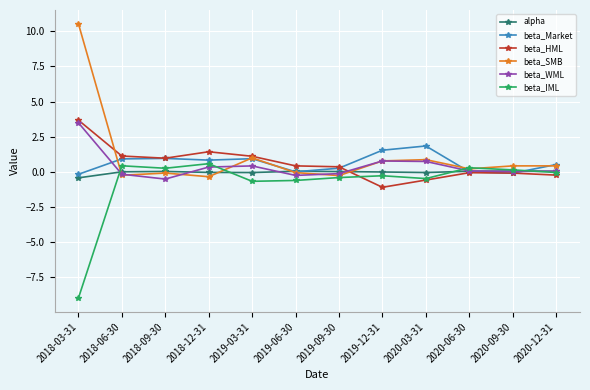

At which label does beta_IML first exceed 0?

2018-06-30